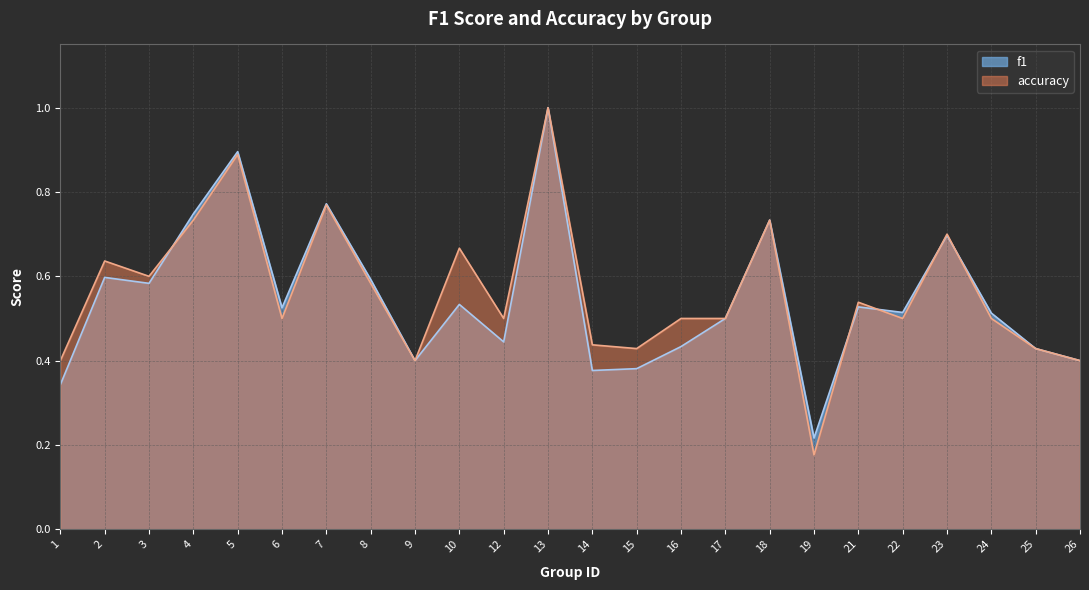

Reading left to right, extract all data points from this chart.

f1: 0.3	0.6	0.6	0.7	0.9	0.5	0.8	0.6	0.4	0.5	0.4	1.0	0.4	0.4	0.4	0.5	0.7	0.2	0.5	0.5	0.7	0.5	0.4	0.4
accuracy: 0.4	0.6	0.6	0.7	0.9	0.5	0.8	0.6	0.4	0.7	0.5	1.0	0.4	0.4	0.5	0.5	0.7	0.2	0.5	0.5	0.7	0.5	0.4	0.4